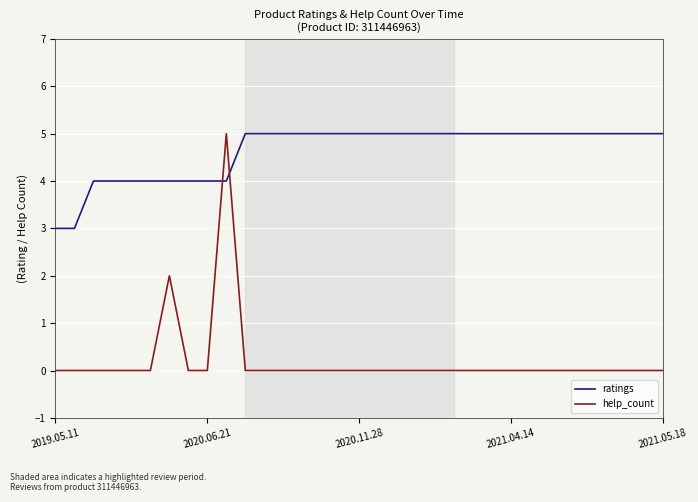

Reading left to right, list all the values displayed in this chart.

ratings: 3	3	4	4	4	4	4	4	4	4	5	5	5	5	5	5	5	5	5	5	5	5	5	5	5	5	5	5	5	5	5	5	5
help_count: 0	0	0	0	0	0	2	0	0	5	0	0	0	0	0	0	0	0	0	0	0	0	0	0	0	0	0	0	0	0	0	0	0